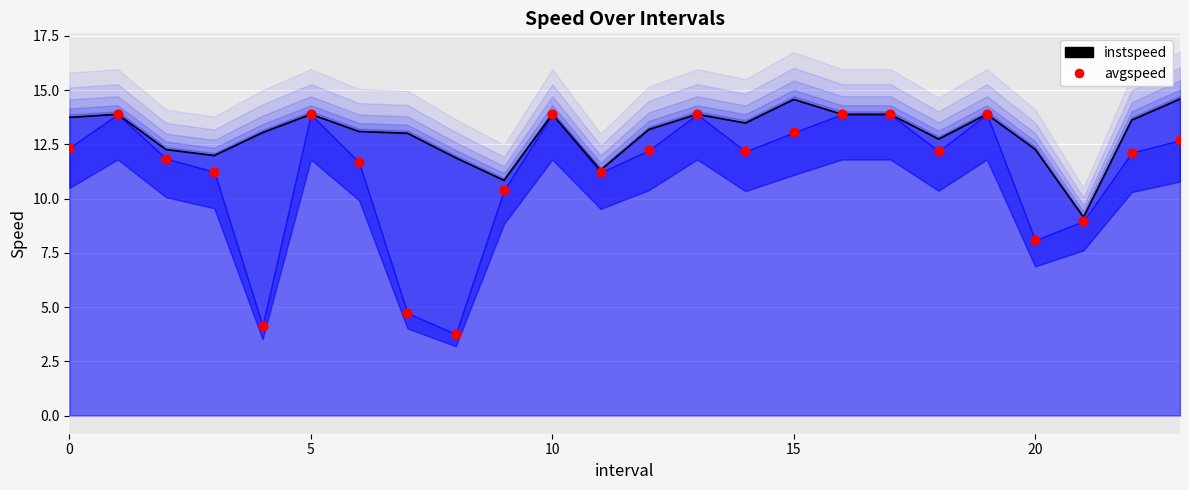

What is the total value across all series at 12?

25.4